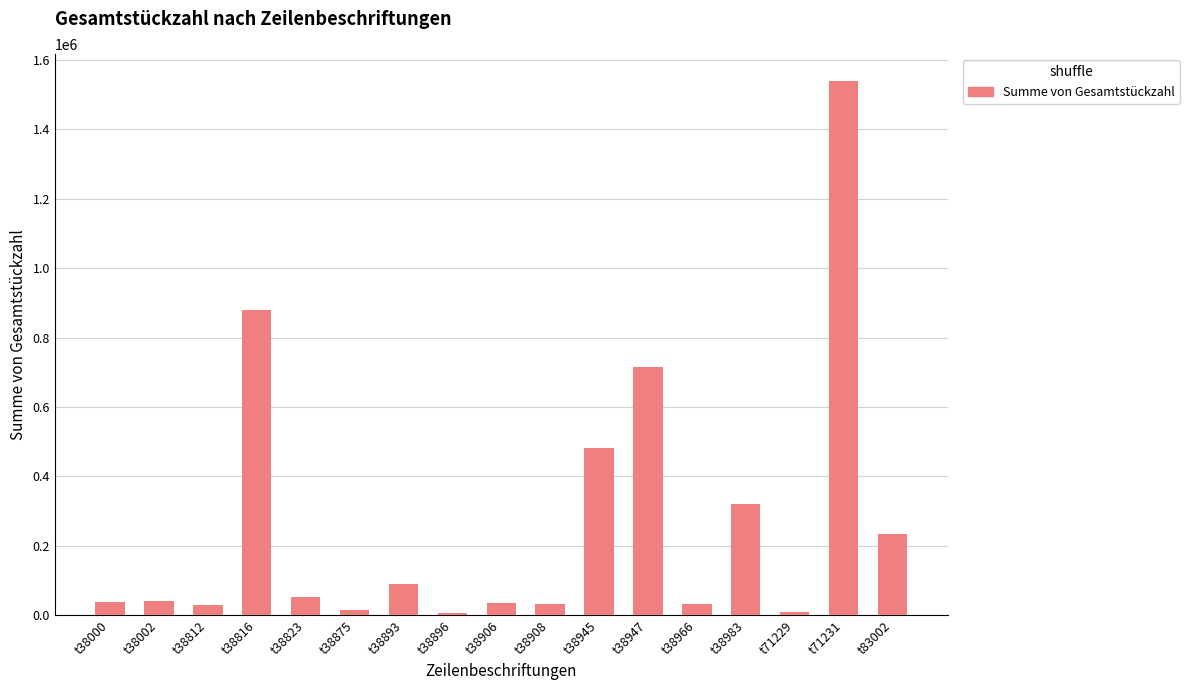

What is the ratio of the value at t38908 to the value at t38983?

0.1